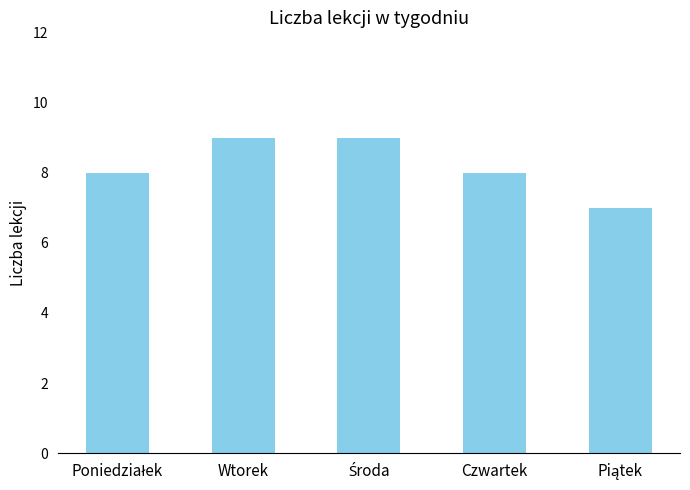

What is the sum of all values?

41